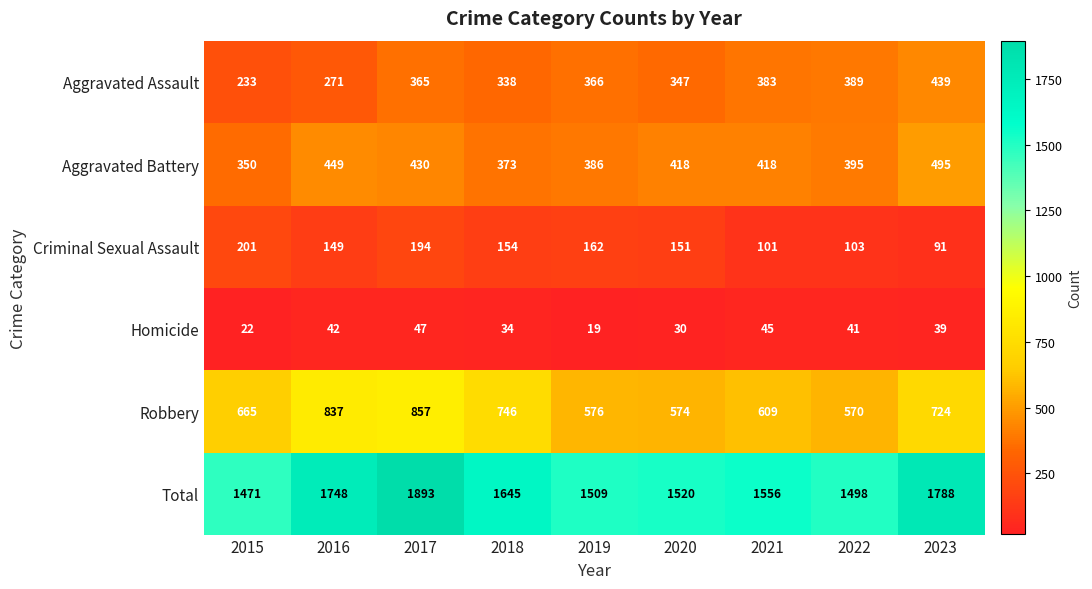

Which series has the largest range (max minus min)?

Total